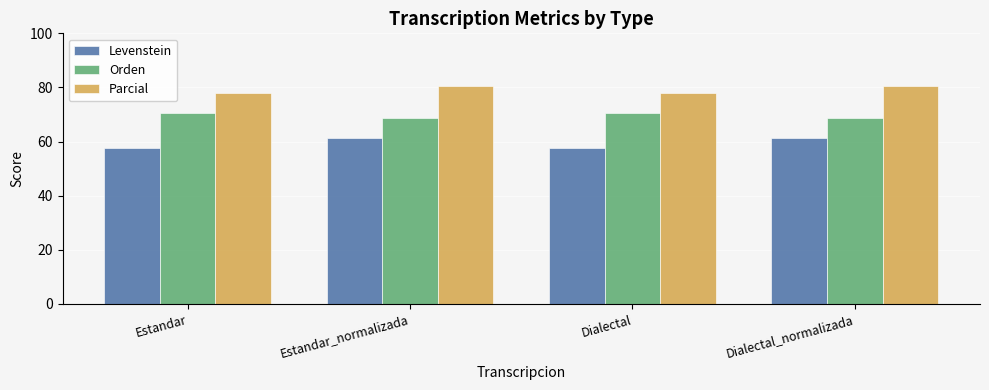

Rank the series by their maximum value, from highest to lowest.

Parcial, Orden, Levenstein